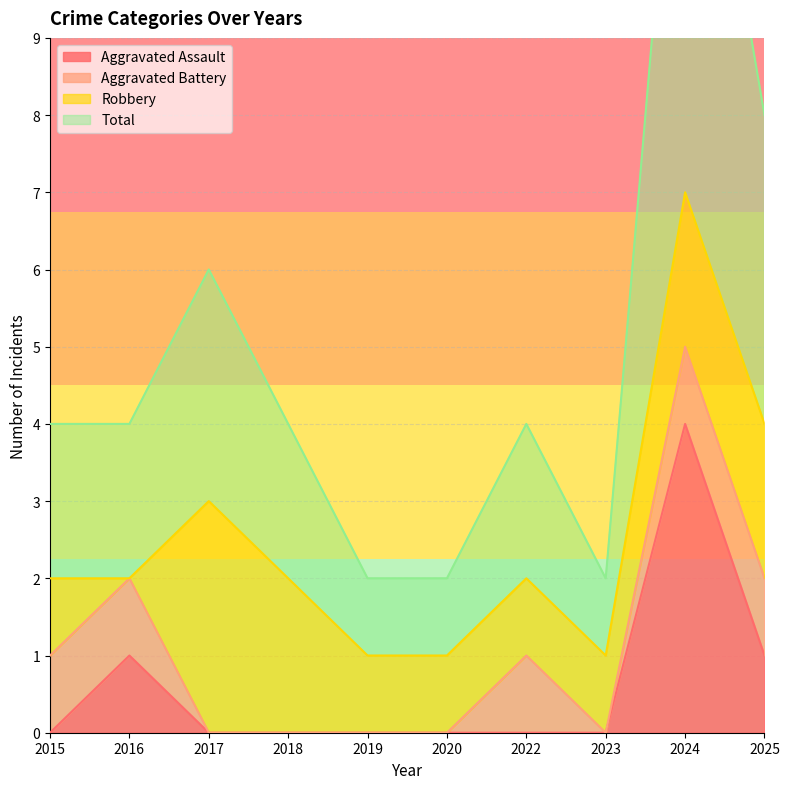

Which category has the lowest value in the Aggravated Assault series?

2015